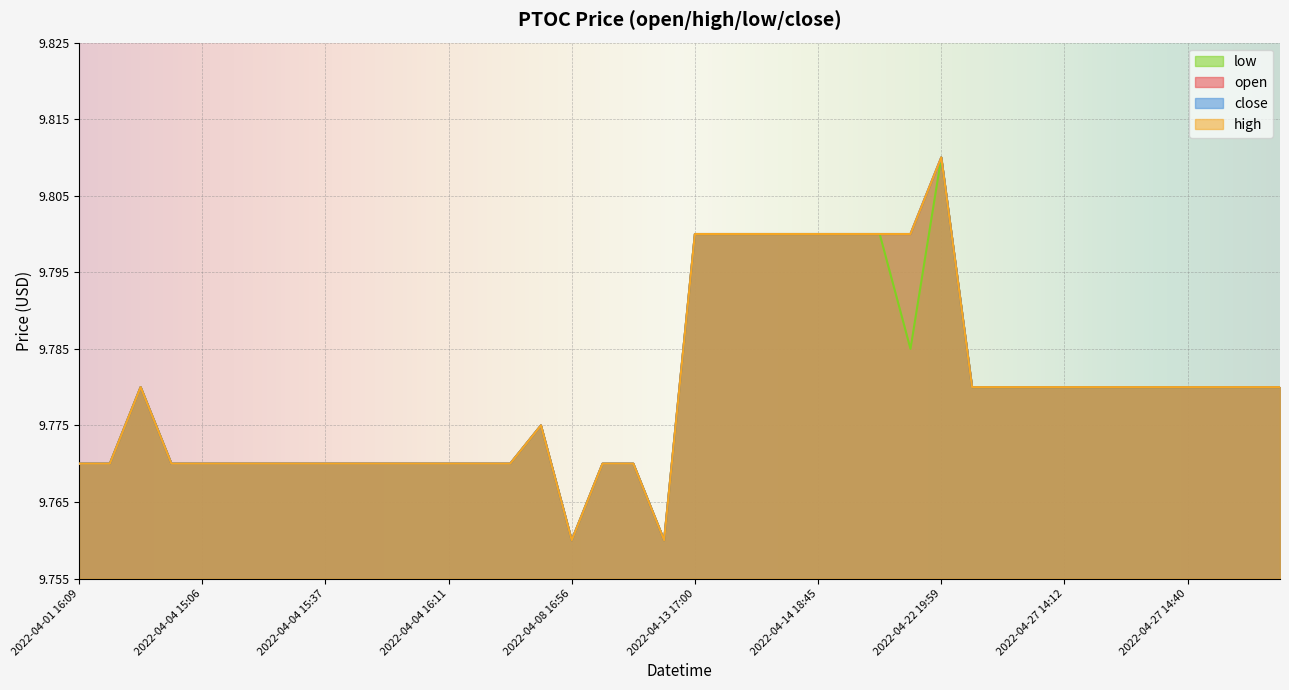

What is the value of the high point at the 29th from the left?

9.8